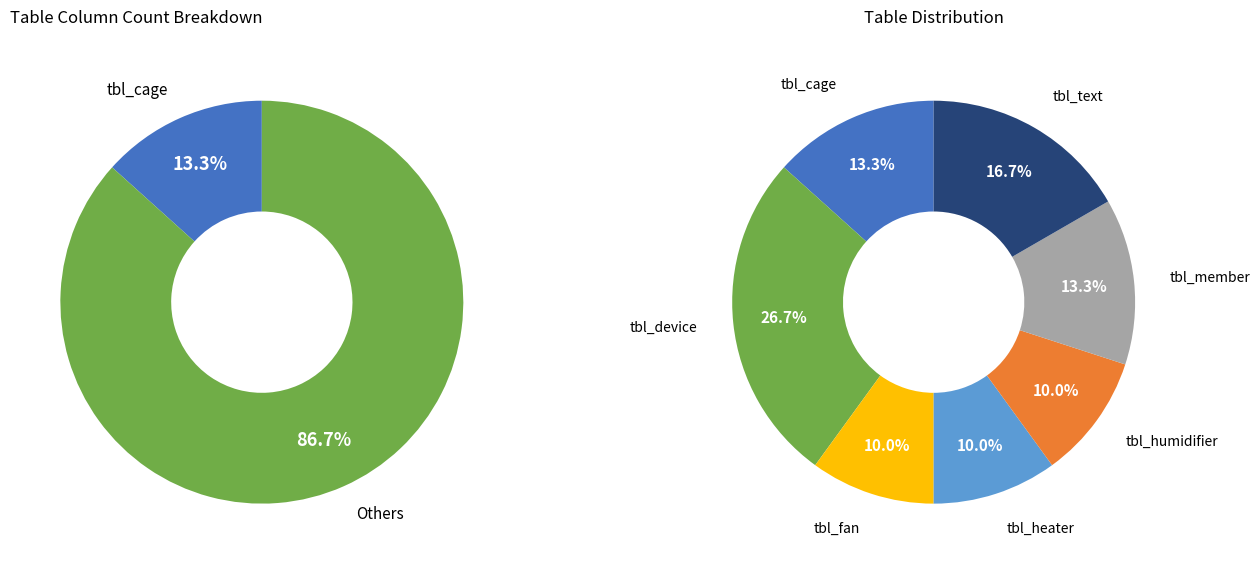

True or false: tbl_fan accounts for 24% of the total.

False